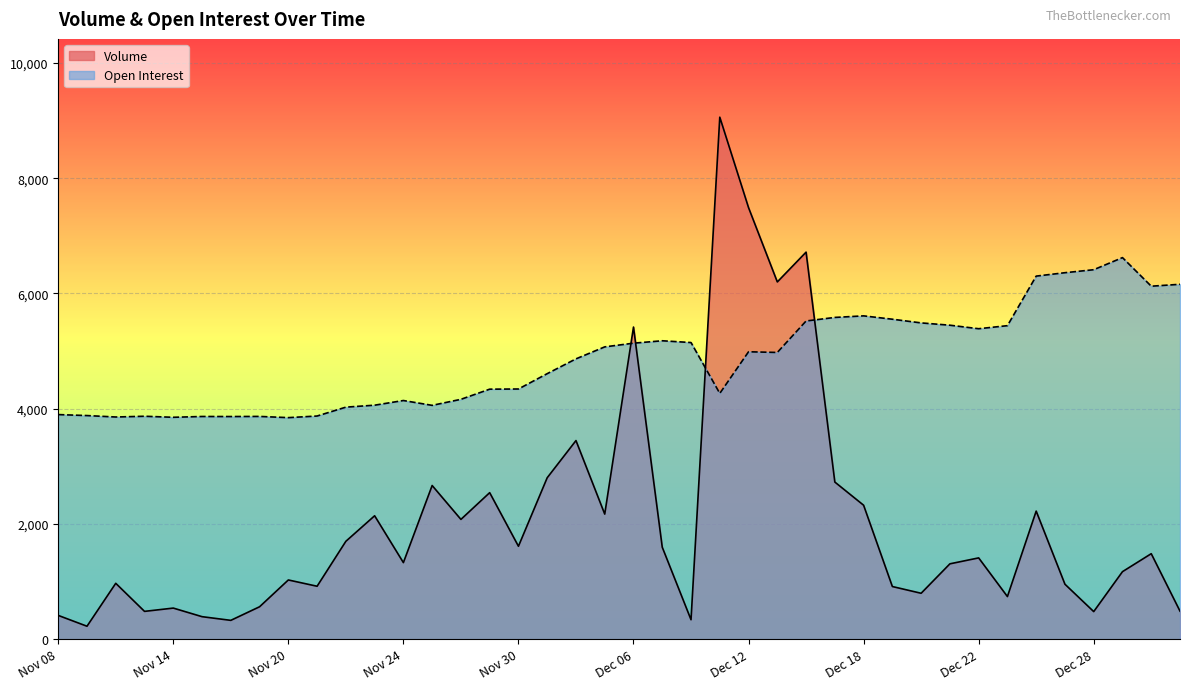

Reading left to right, what are all the values shown in this chart?

Volume: Nov 08=412	Nov 09=224	Nov 10=969	Nov 13=482	Nov 14=539	Nov 15=390	Nov 16=326	Nov 17=562	Nov 20=1027	Nov 21=918	Nov 22=1698	Nov 23=2141	Nov 24=1328	Nov 27=2666	Nov 28=2078	Nov 29=2542	Nov 30=1612	Dec 01=2801	Dec 04=3446	Dec 05=2170	Dec 06=5416	Dec 07=1595	Dec 08=337	Dec 11=9058	Dec 12=7488	Dec 13=6199	Dec 14=6716	Dec 15=2726	Dec 18=2324	Dec 19=913	Dec 20=796	Dec 21=1307	Dec 22=1410	Dec 25=739	Dec 26=2222	Dec 27=953	Dec 28=478	Dec 29=1171	Jan 02=1483	Jan 03=486
Open Interest: Nov 08=3897	Nov 09=3880	Nov 10=3855	Nov 13=3868	Nov 14=3850	Nov 15=3864	Nov 16=3863	Nov 17=3865	Nov 20=3844	Nov 21=3872	Nov 22=4026	Nov 23=4060	Nov 24=4141	Nov 27=4057	Nov 28=4162	Nov 29=4338	Nov 30=4341	Dec 01=4607	Dec 04=4864	Dec 05=5072	Dec 06=5136	Dec 07=5178	Dec 08=5147	Dec 11=4265	Dec 12=4987	Dec 13=4975	Dec 14=5521	Dec 15=5583	Dec 18=5610	Dec 19=5552	Dec 20=5488	Dec 21=5448	Dec 22=5387	Dec 25=5440	Dec 26=6300	Dec 27=6359	Dec 28=6411	Dec 29=6621	Jan 02=6125	Jan 03=6158